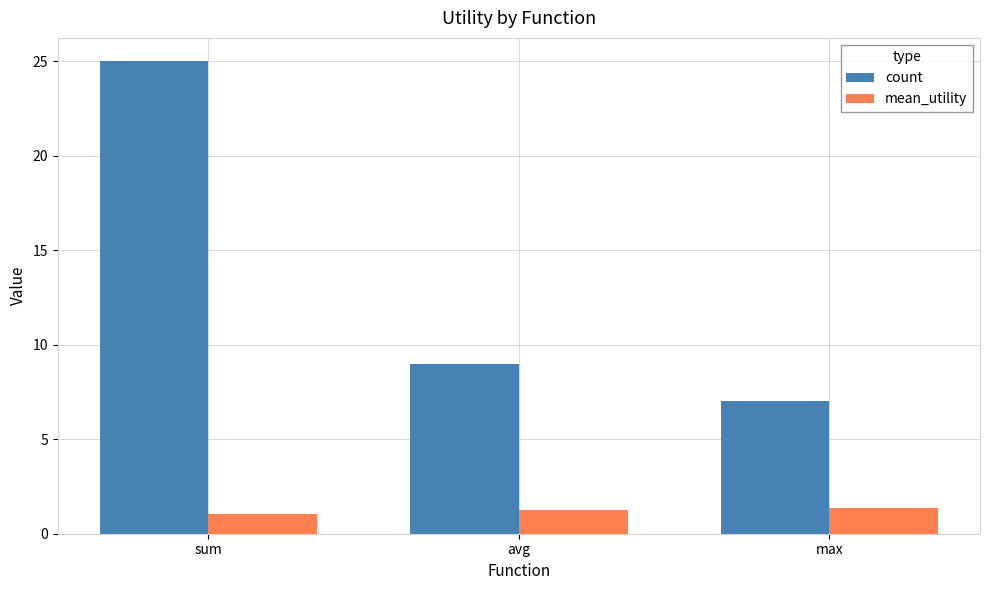

Are the bars grouped side by side (vs. stacked)?

Yes